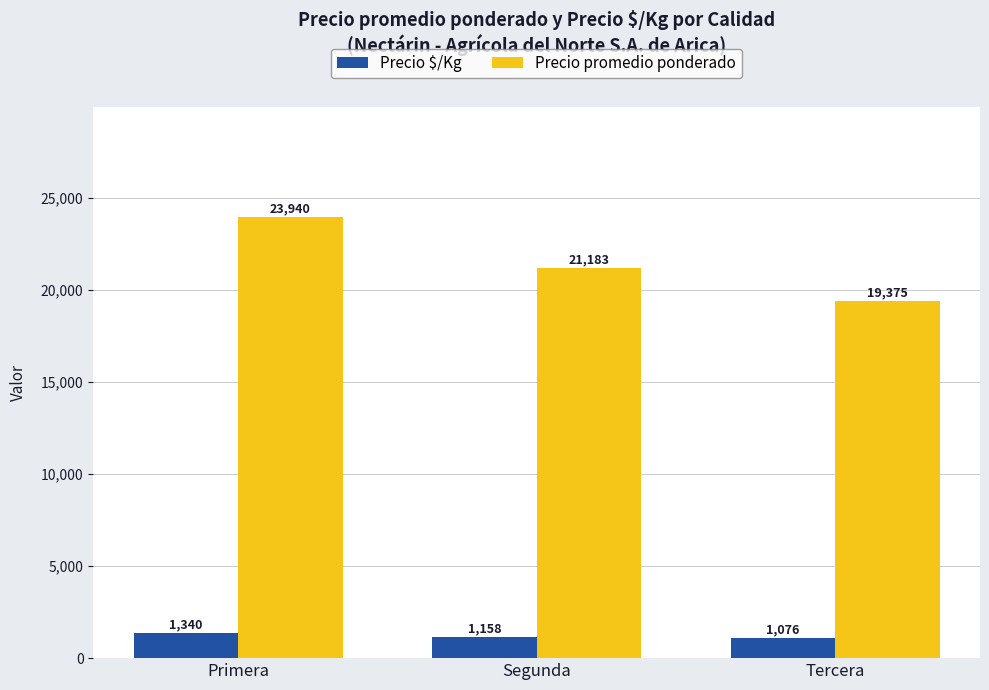

What is the label of the 2nd bar from the left?

Segunda